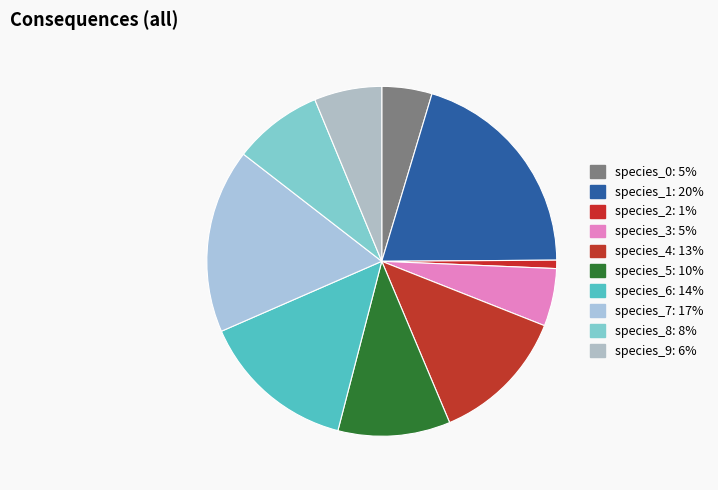

Rank the categories by value from highest to lowest.

species_1, species_7, species_6, species_4, species_5, species_8, species_9, species_3, species_0, species_2